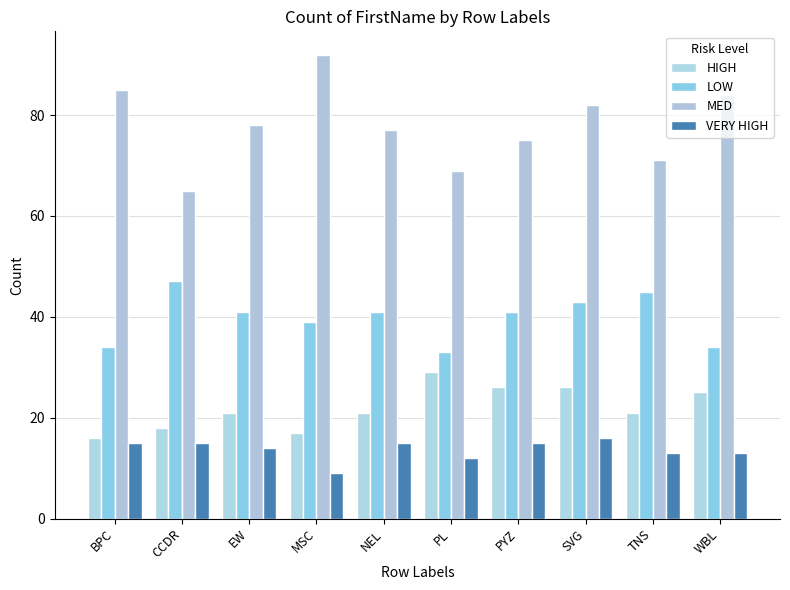

How many values in the MED series are below 78?

5